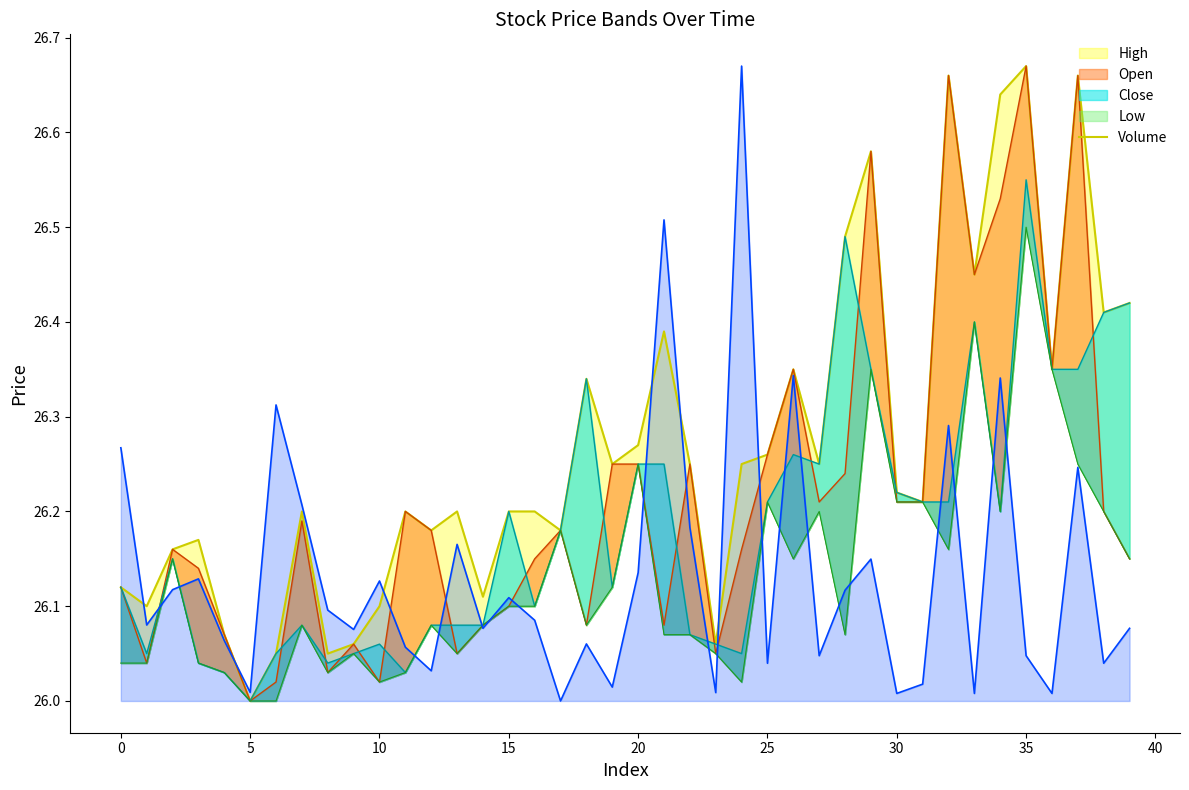

Which category has the lowest value across all series?

17